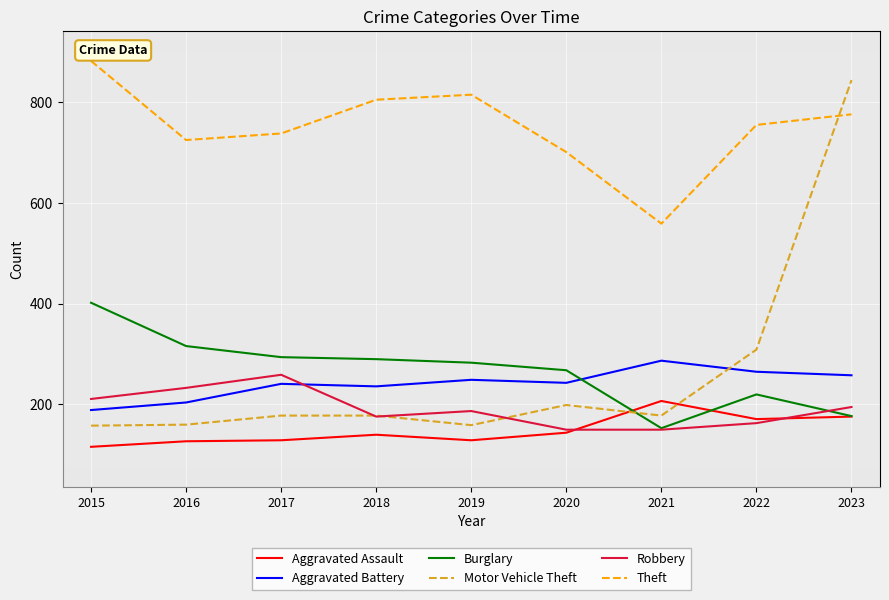

Which label corresponds to the smallest value in the chart?

2015